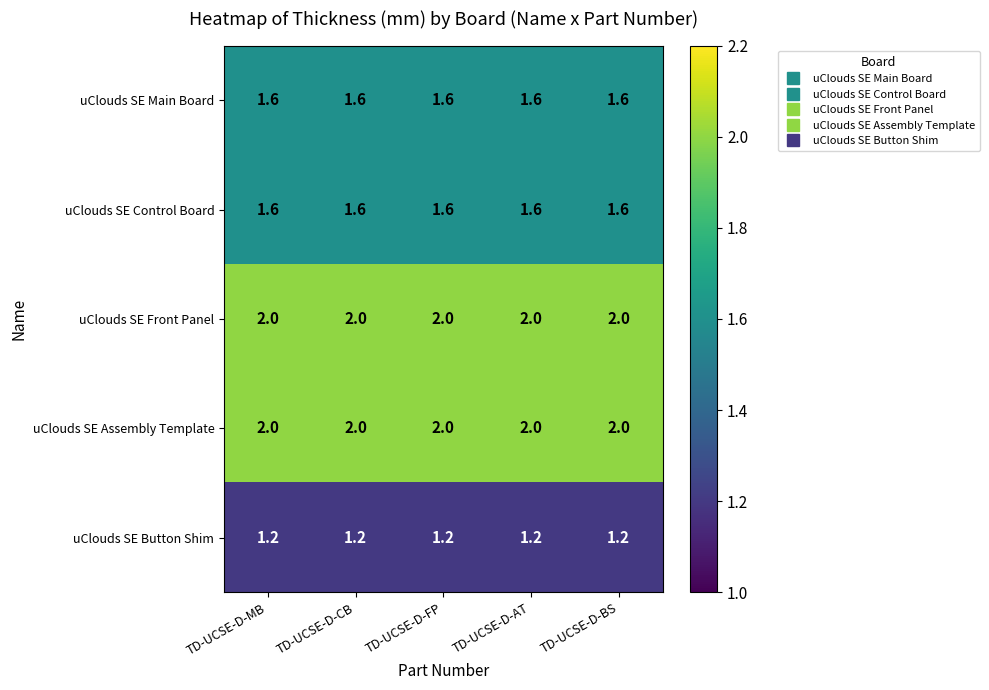

Is it true that uClouds SE Main Board equals 1.6 at TD-UCSE-D-BS?

True